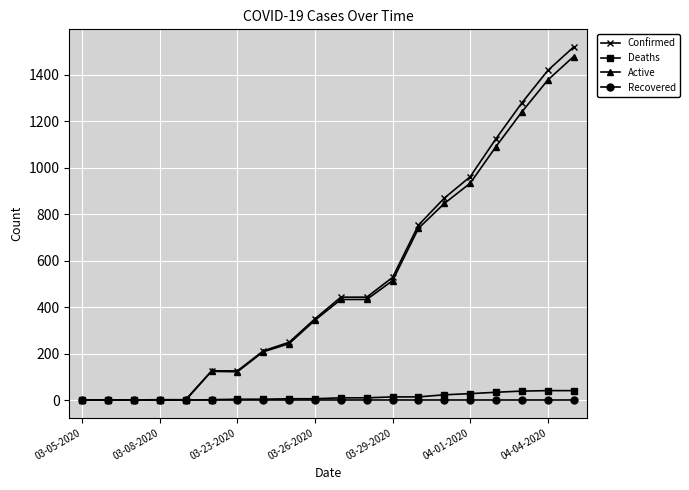

Rank the series by their maximum value, from lowest to highest.

Recovered, Deaths, Active, Confirmed